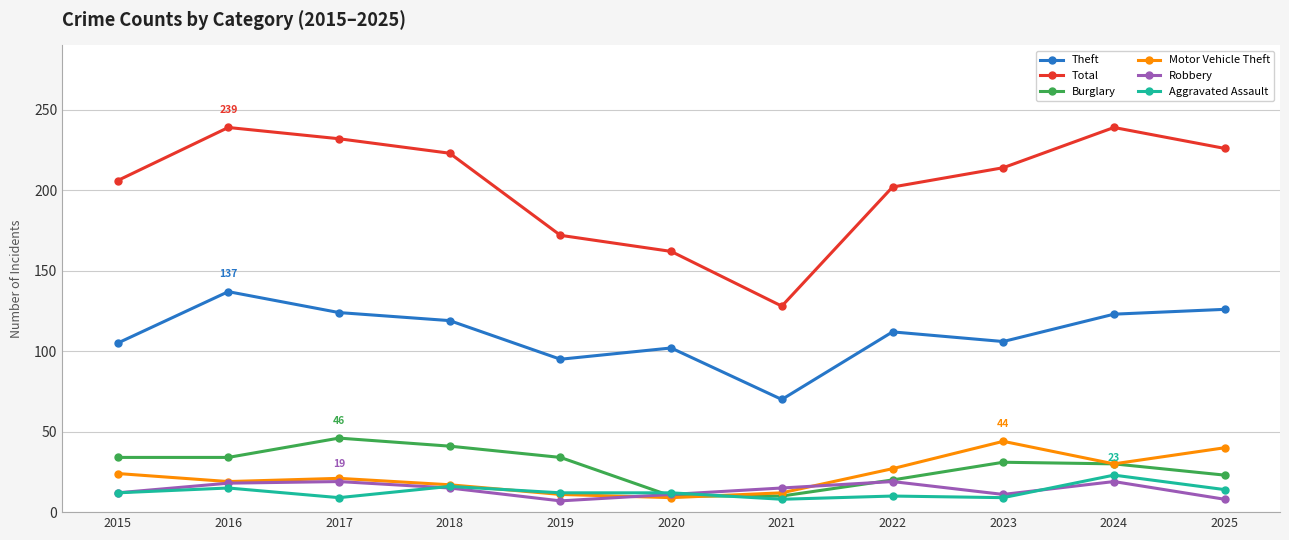

True or false: Total and Aggravated Assault intersect in this chart.

False